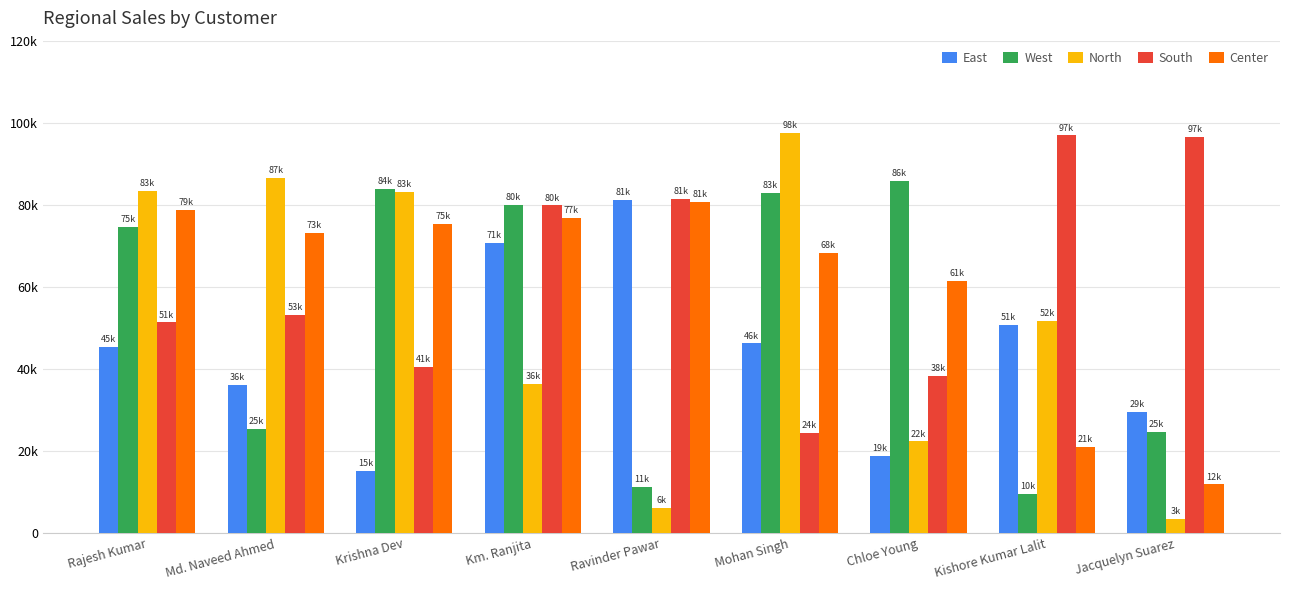

Are the bars horizontal?

No